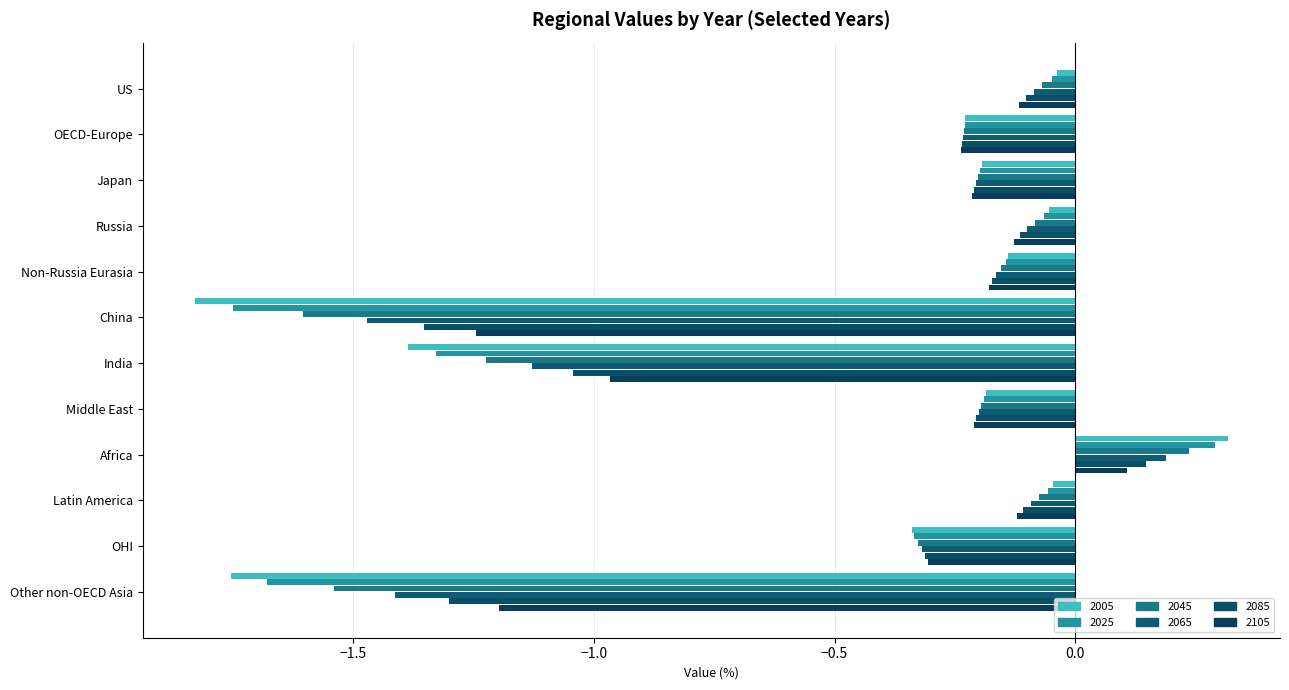

Which series has the widest spread of values?

2005